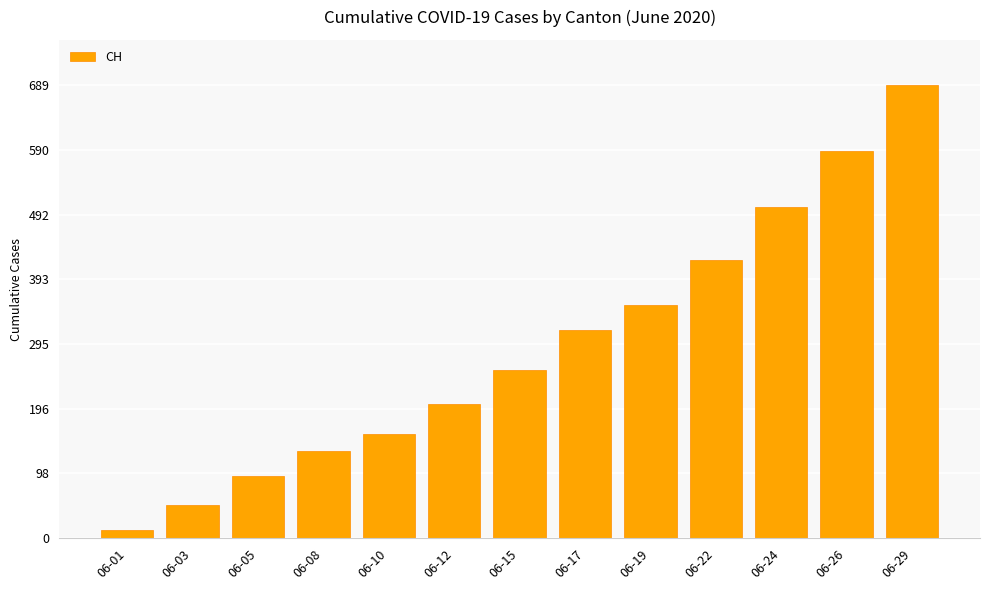

Which label corresponds to the largest value in the chart?

06-29